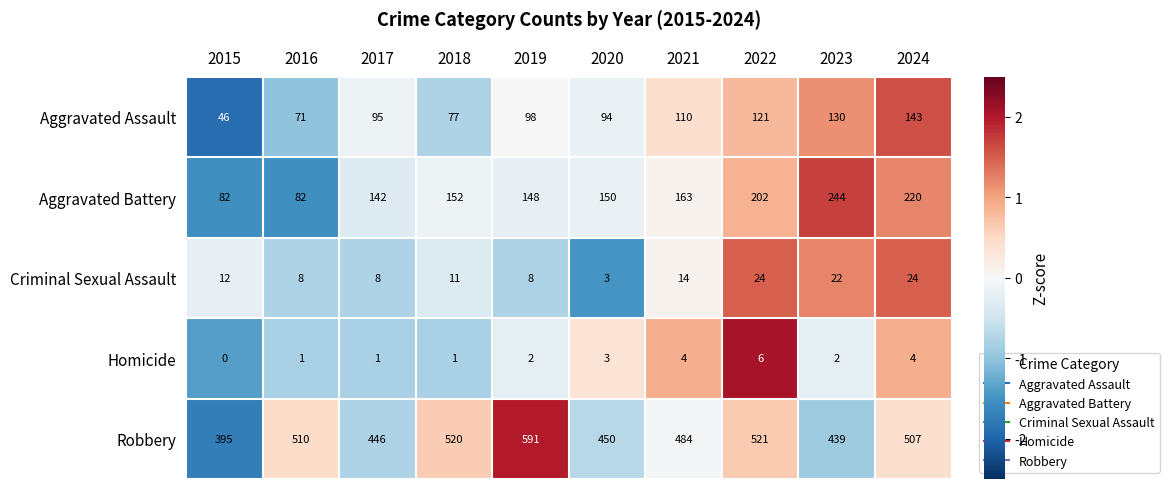

At which category is the sum across all series the highest?

2024